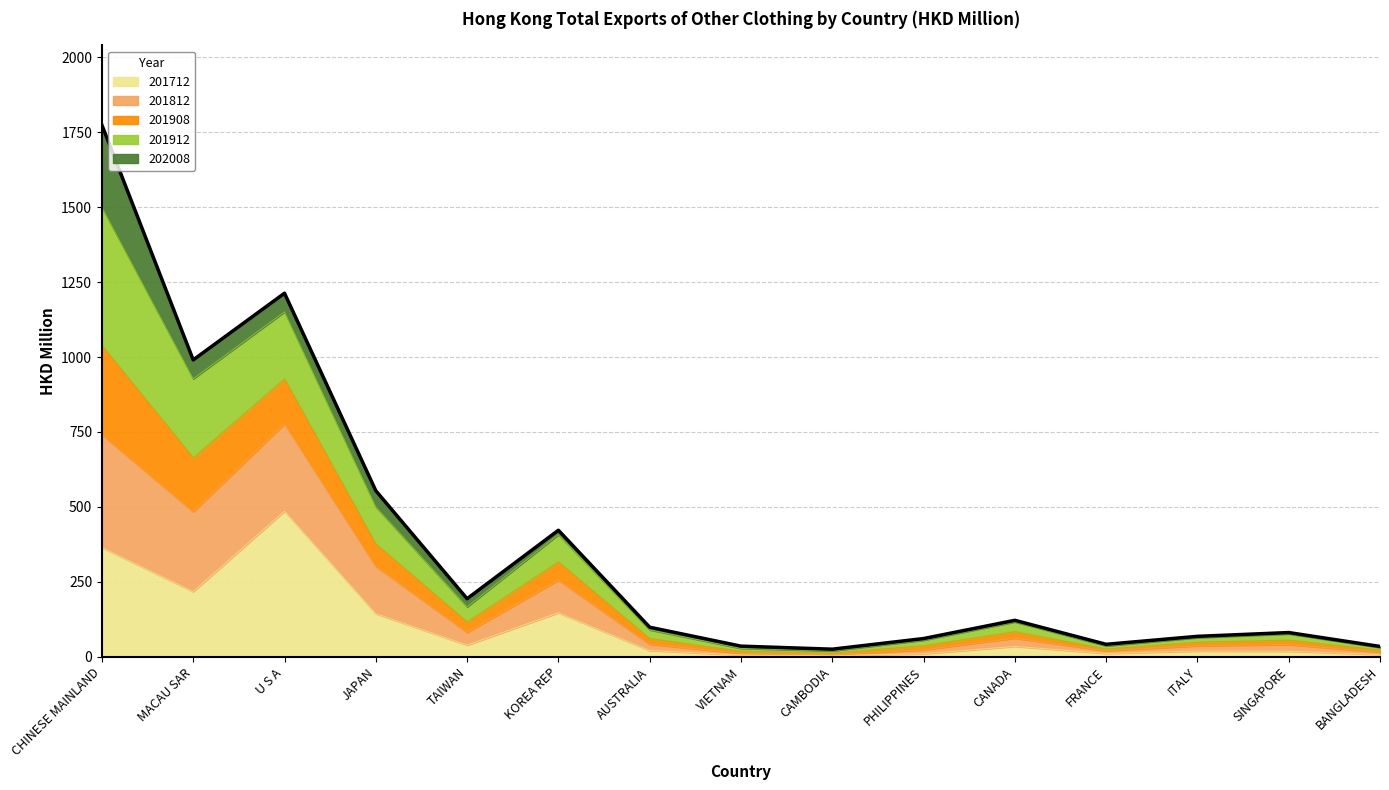

At which category is the sum across all series the highest?

CHINESE MAINLAND